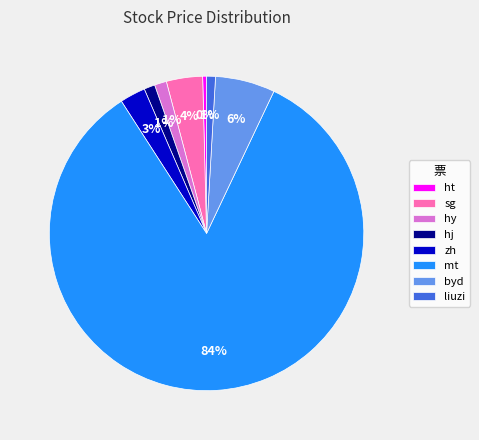

To the nearest percent, what is the average slice percentage?

12%